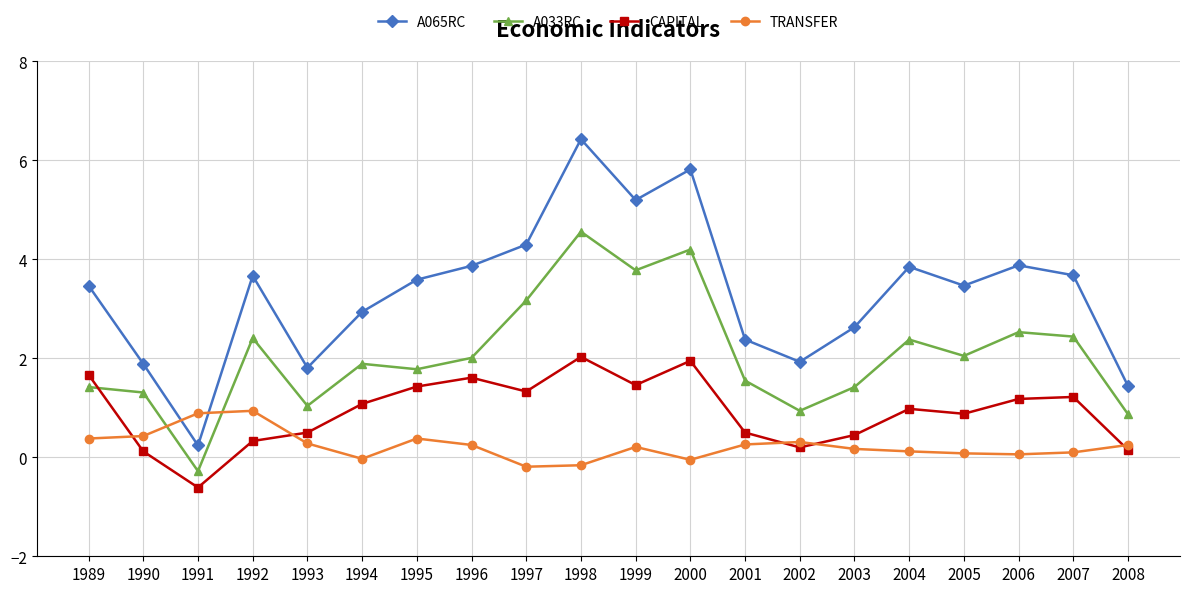

Is the value of CAPITAL at 2007 greater than the value of TRANSFER at 1995?

Yes